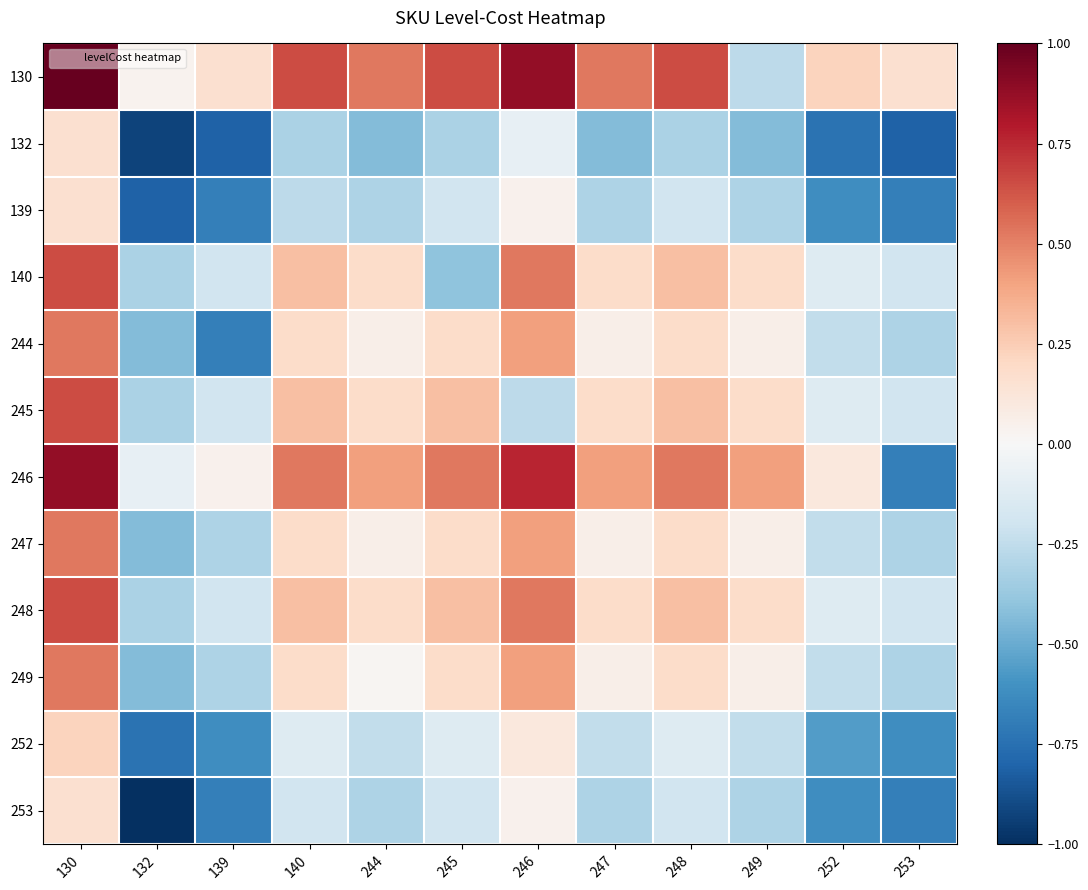

Which category has the lowest value across all series?

132